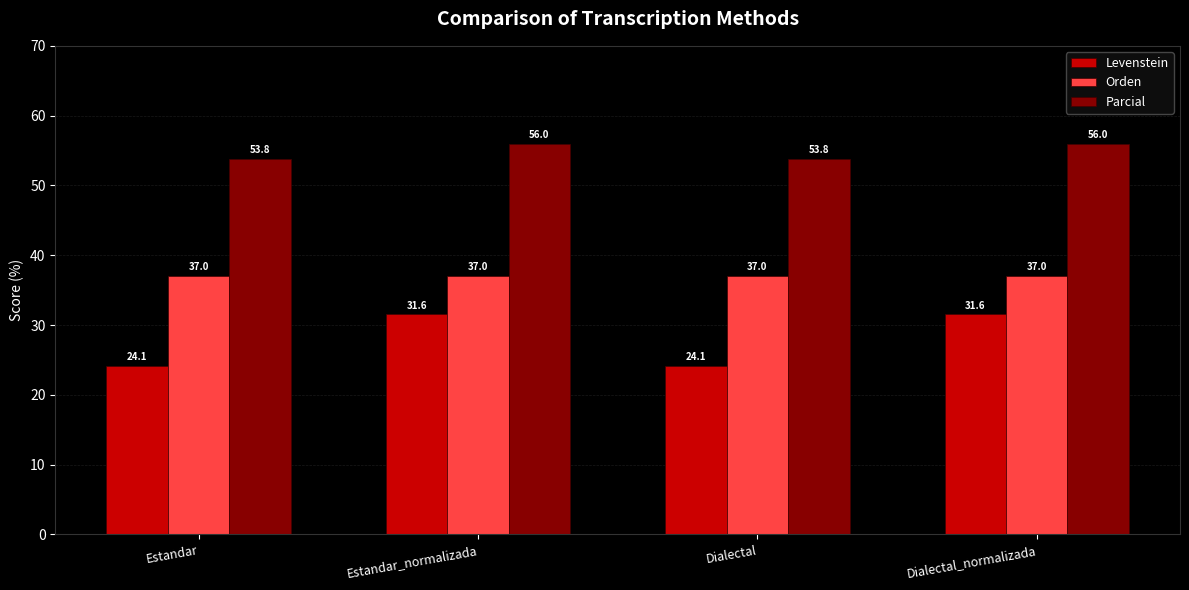

True or false: Orden has a value of 56.2 at Dialectal_normalizada.

False